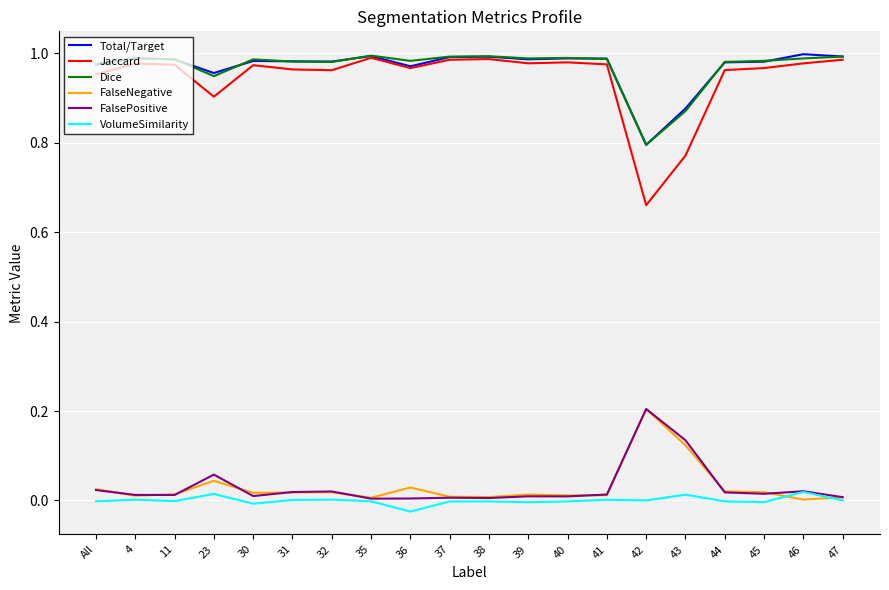

Which series has the largest range (max minus min)?

Jaccard